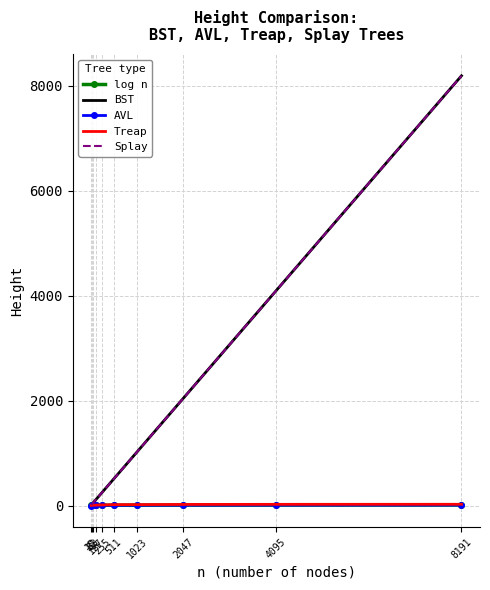

The value of Splay at 127 is 62. True or false?

False